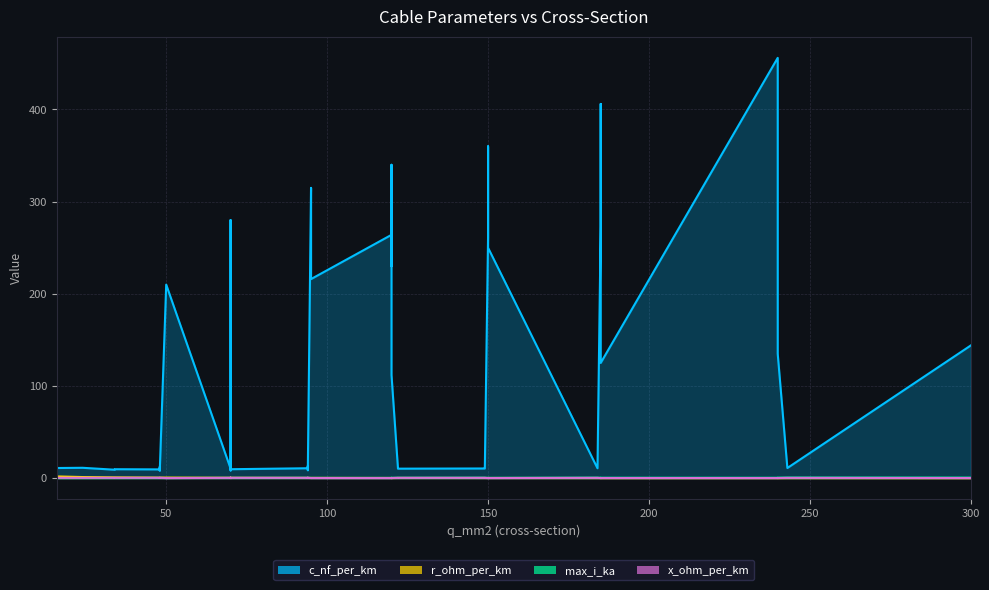

How many lines are shown in the chart?

4